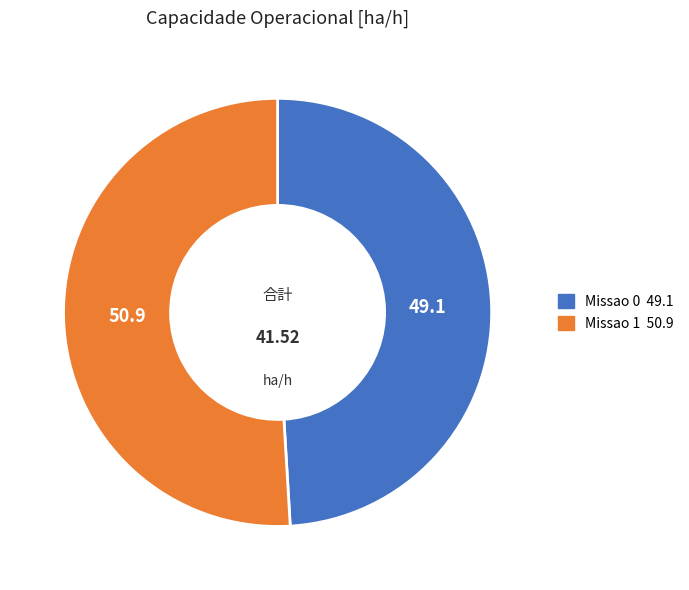

Is Missao 1 the majority of the pie?

Yes